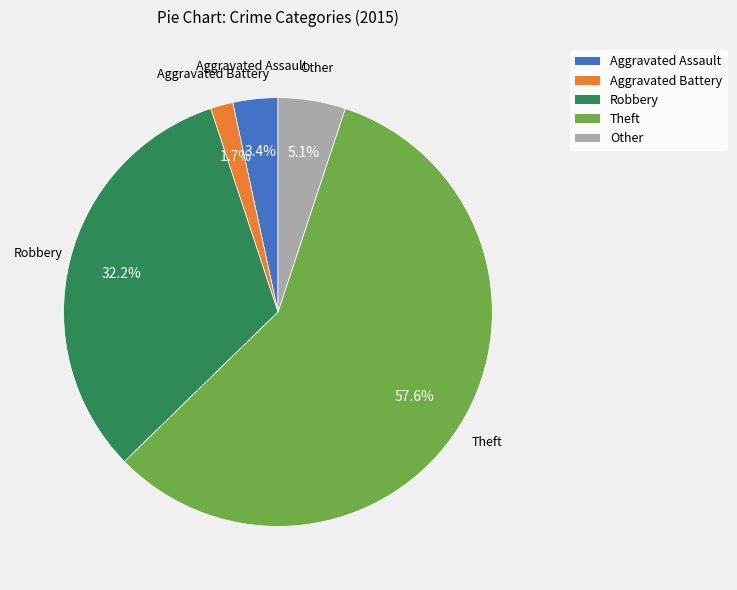

To the nearest percent, what is the difference between the largest and smallest slice percentages?

56%